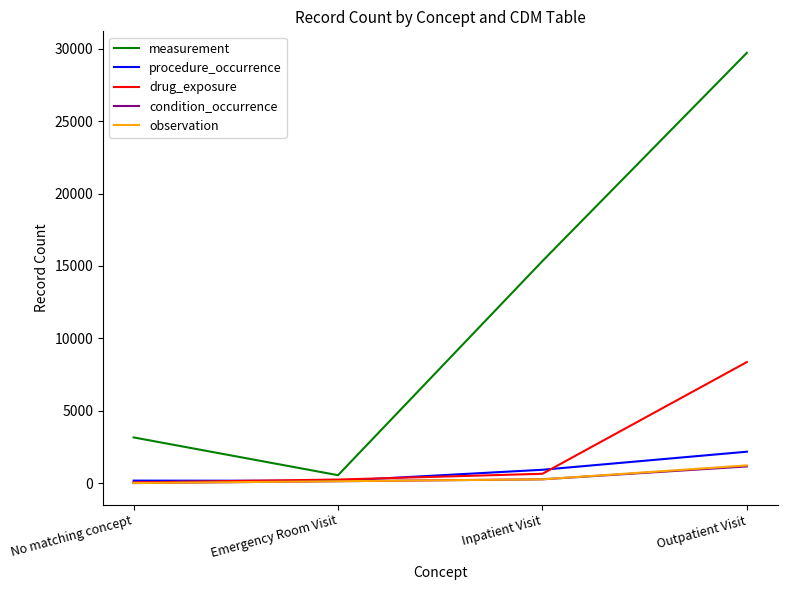

Which series has the widest spread of values?

measurement